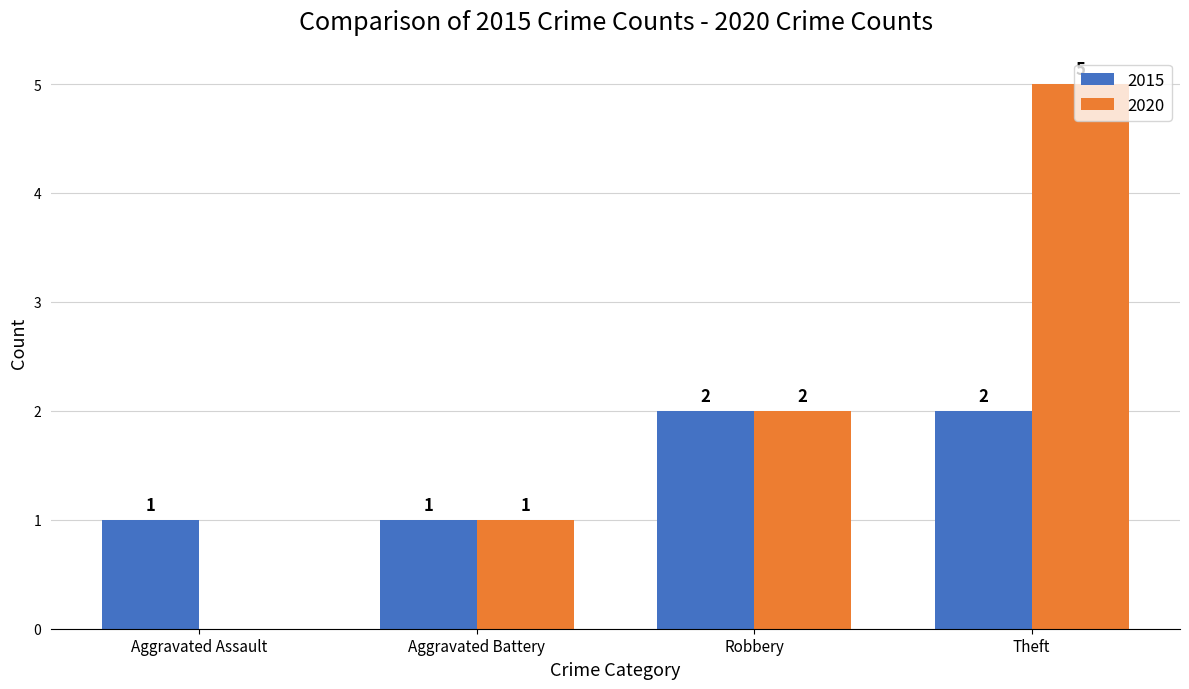

Reading left to right, transcribe all the data shown in this chart.

2015: Aggravated Assault=1	Aggravated Battery=1	Robbery=2	Theft=2
2020: Aggravated Assault=0	Aggravated Battery=1	Robbery=2	Theft=5